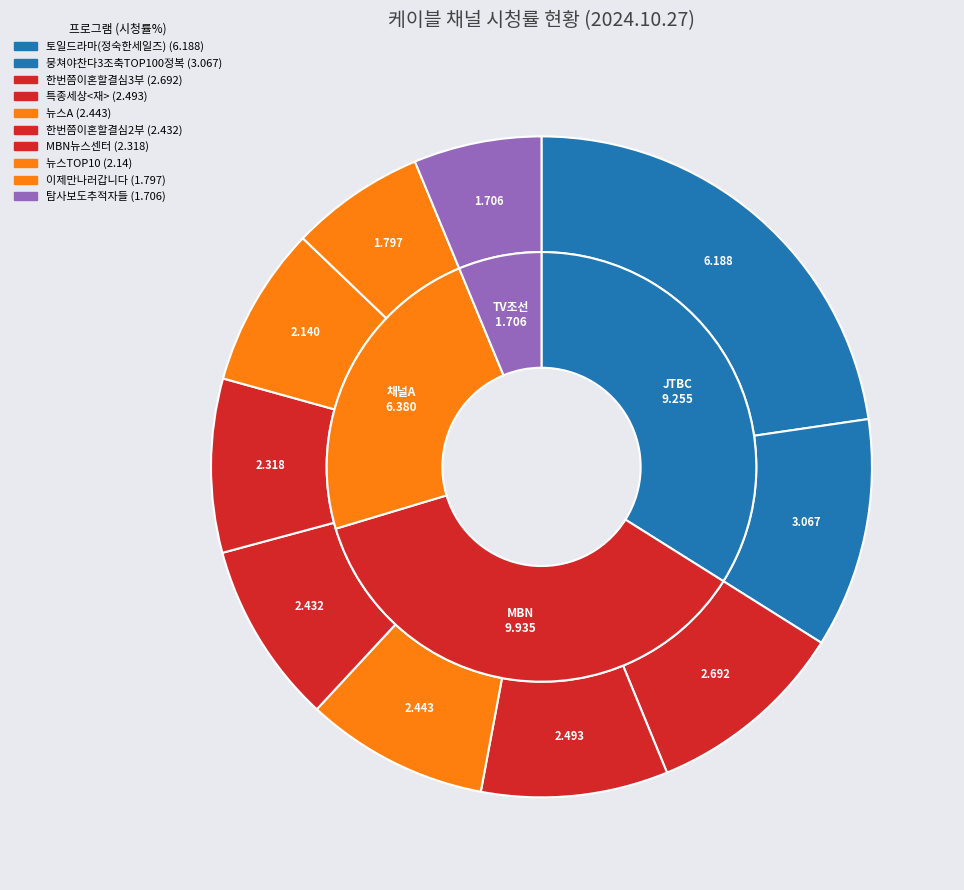

What is the largest slice in the pie chart?

토일드라마(정숙한세일즈)